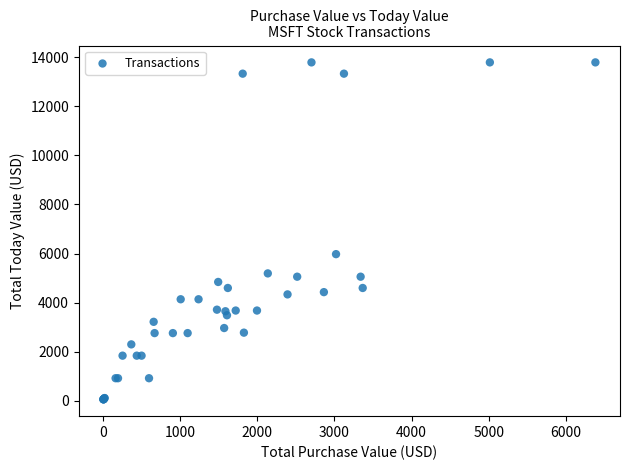

What Y value in the scatter plot is closest to 6922?

5974.0